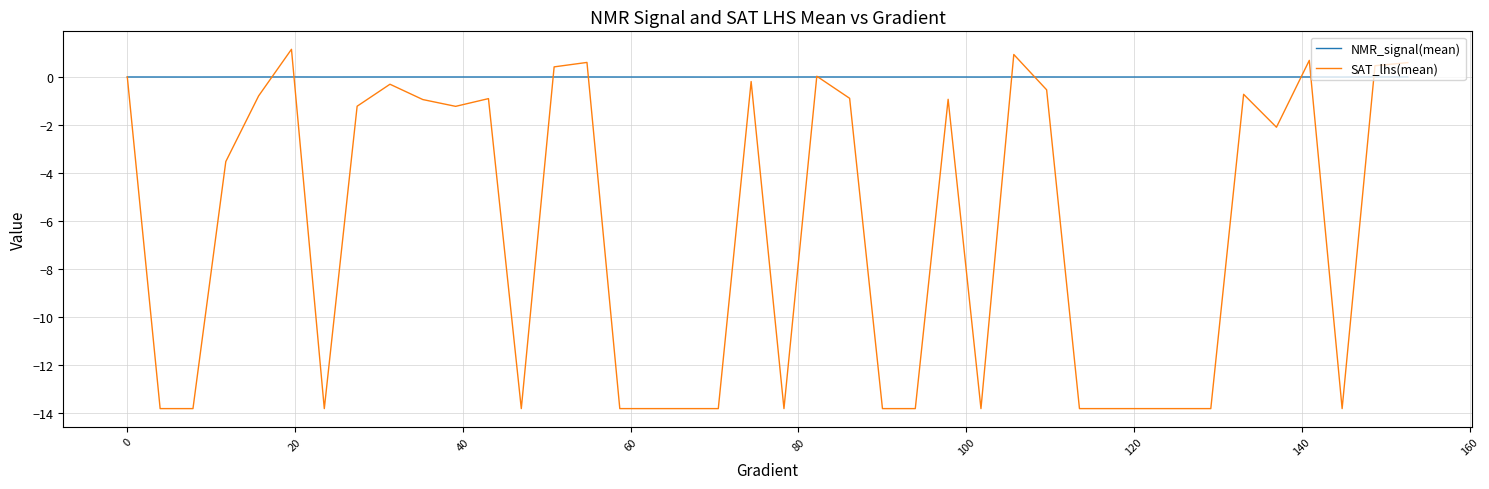

Which series has the largest total across all categories?

NMR_signal(mean)